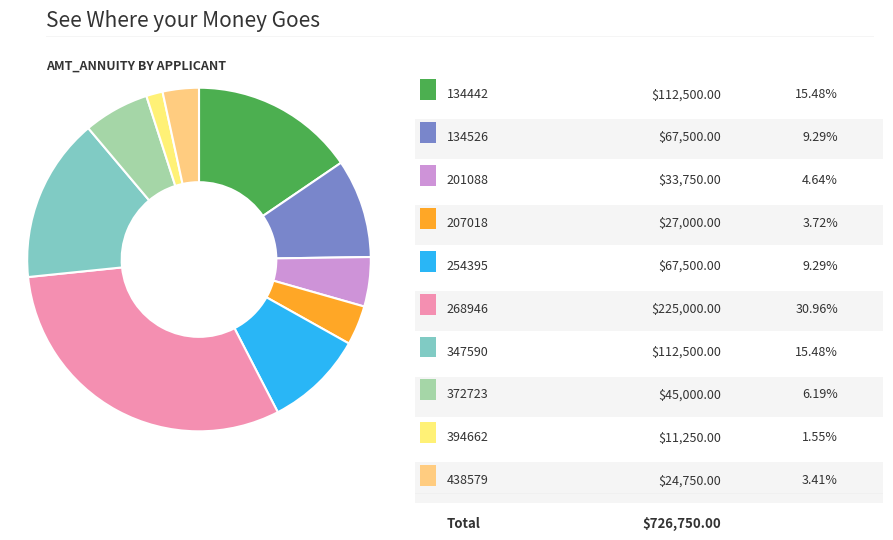

How many segments does this pie chart have?

10